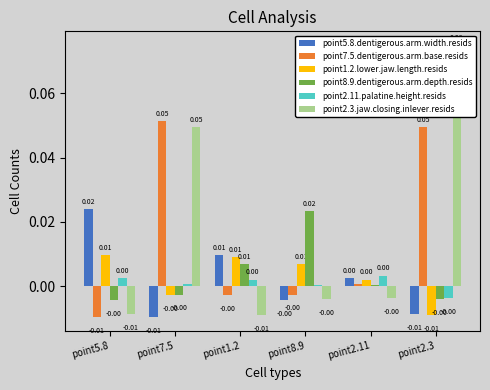

Is the value of point2.3.jaw.closing.inlever.resids at point1.2 greater than the value of point8.9.dentigerous.arm.depth.resids at point5.8?

No